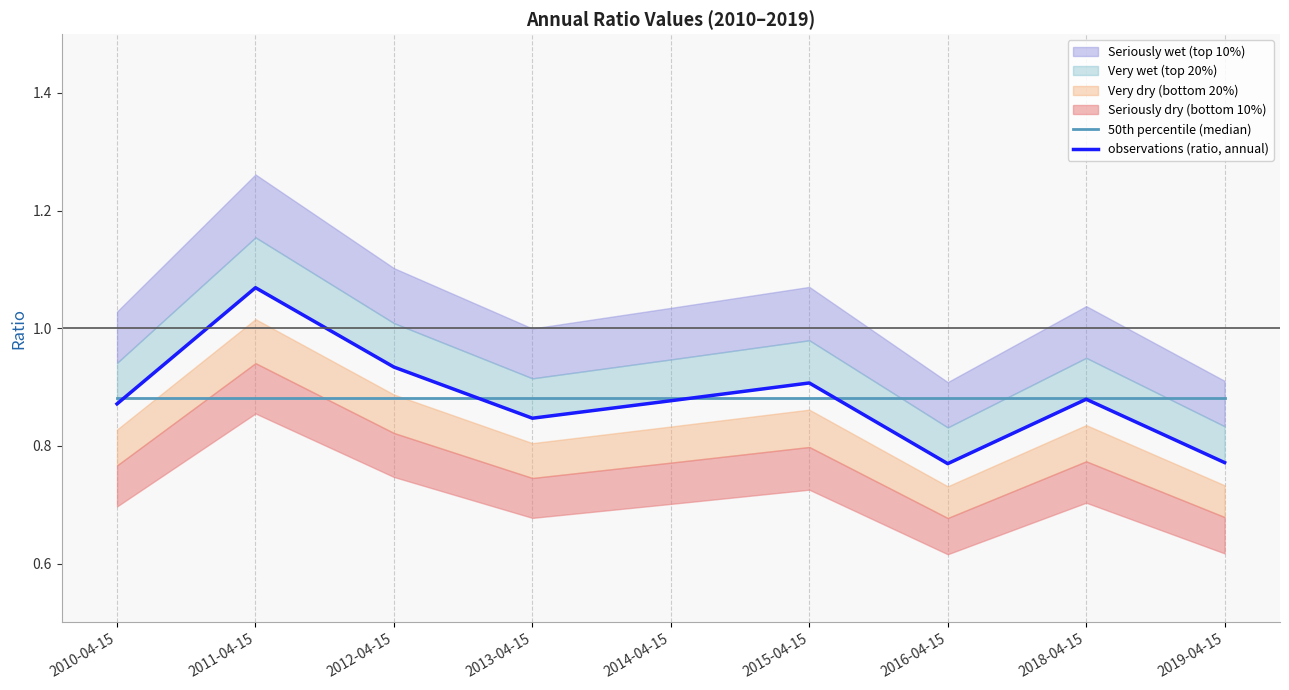

What is the difference between the maximum and second lowest values in the observations (ratio, annual) series?

0.3